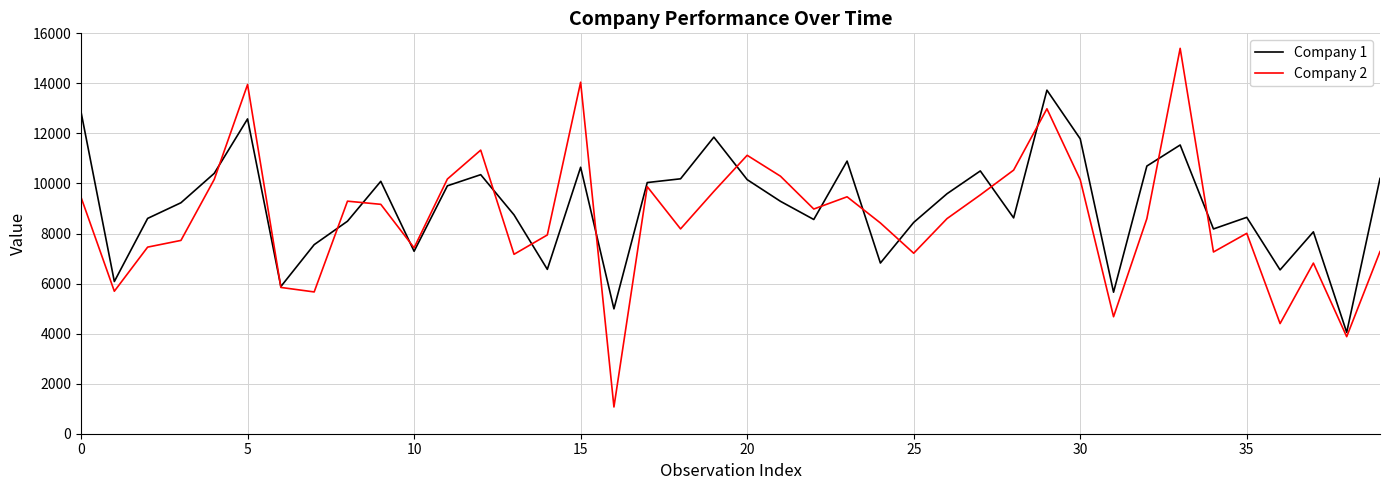

True or false: Company 1 and Company 2 cross at least once.

True